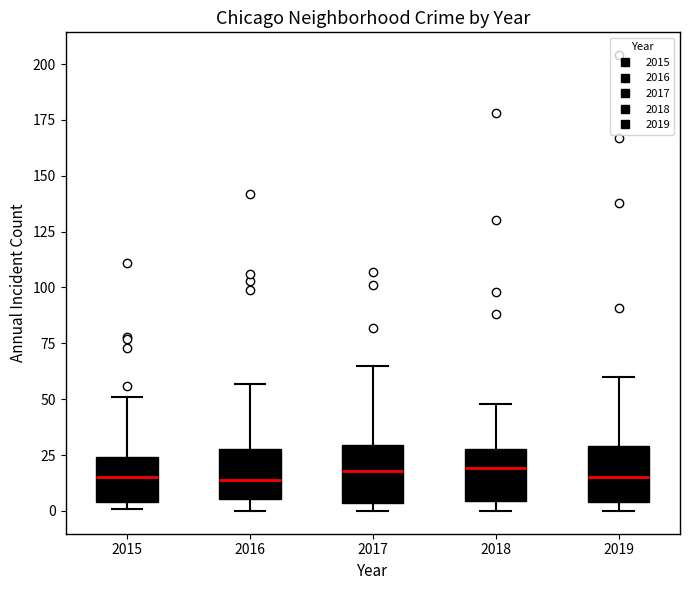

Reading left to right, read every box against the y-axis: the position of its median line, the range the box covers, and the ends of its whiskers. The values are not printed on the chart, so give them approximately, as read against the axis.

2015: median 15, box 5 to 25, whiskers 0 to 50
2016: median 15, box 5 to 30, whiskers 0 to 55
2017: median 20, box 5 to 30, whiskers 0 to 65
2018: median 20, box 5 to 30, whiskers 0 to 50
2019: median 15, box 5 to 30, whiskers 0 to 60